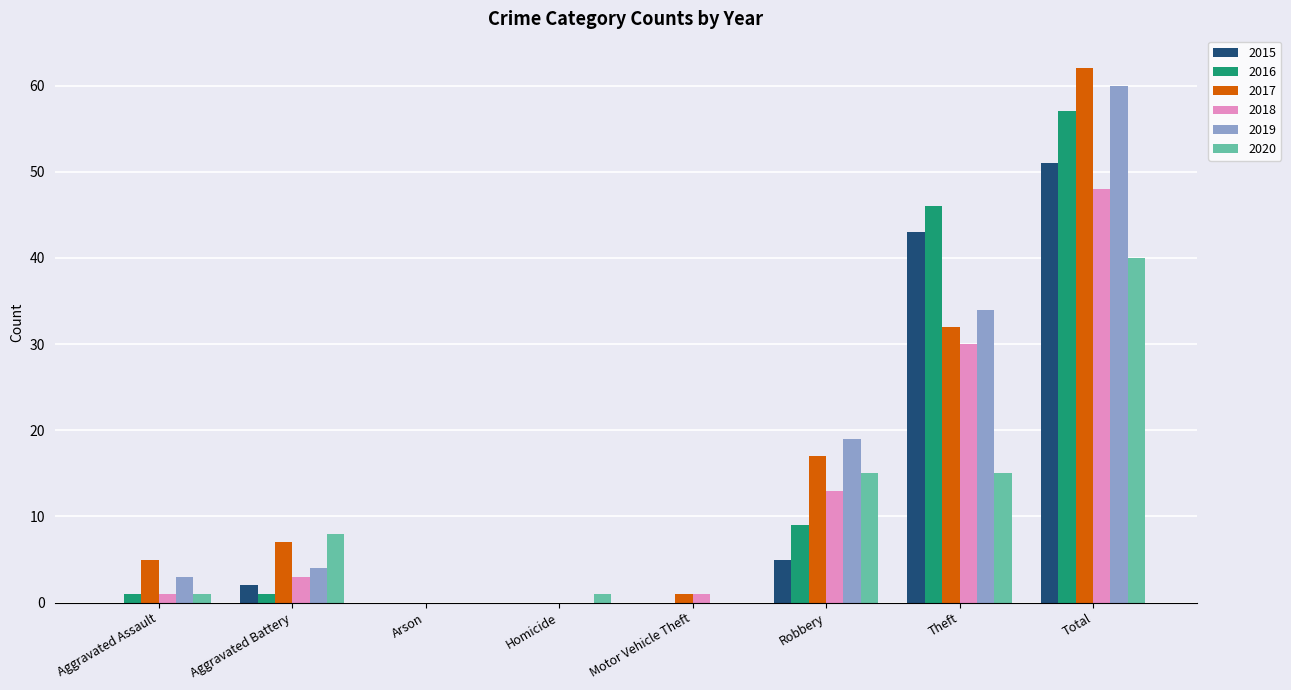

At which label is 2015 closest to 25?

Theft